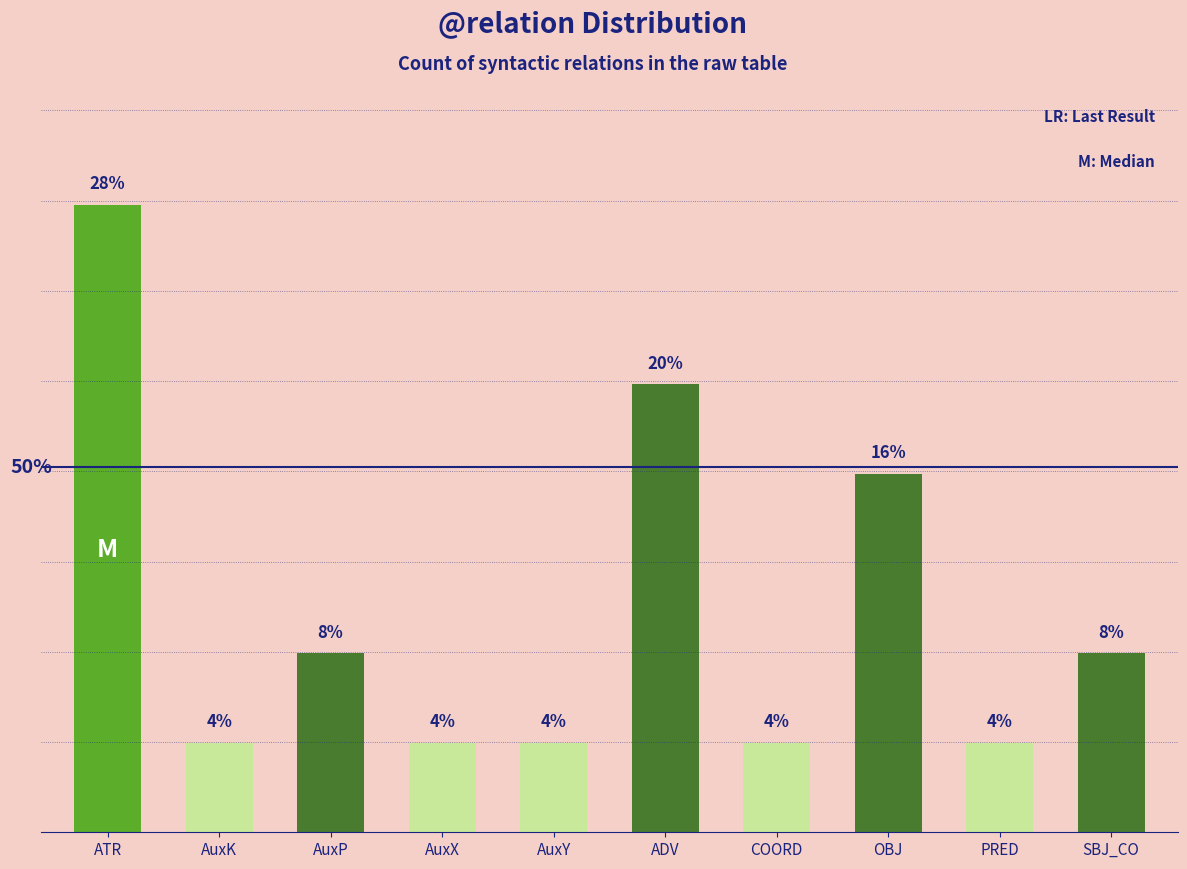

At which label is the value closest to 16?

OBJ